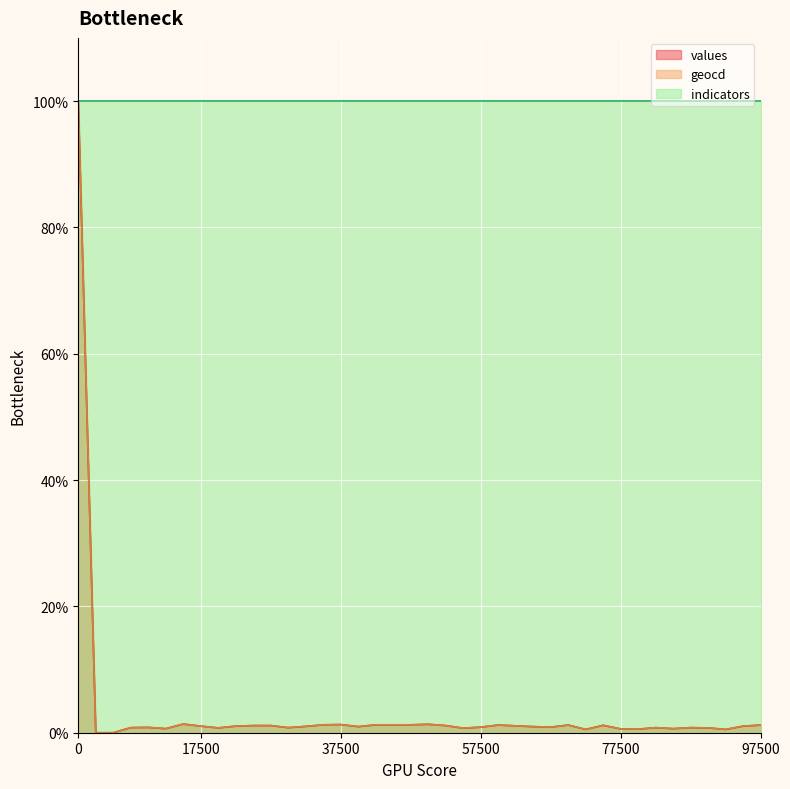

At how many categories does at least one series exceed 69?

40